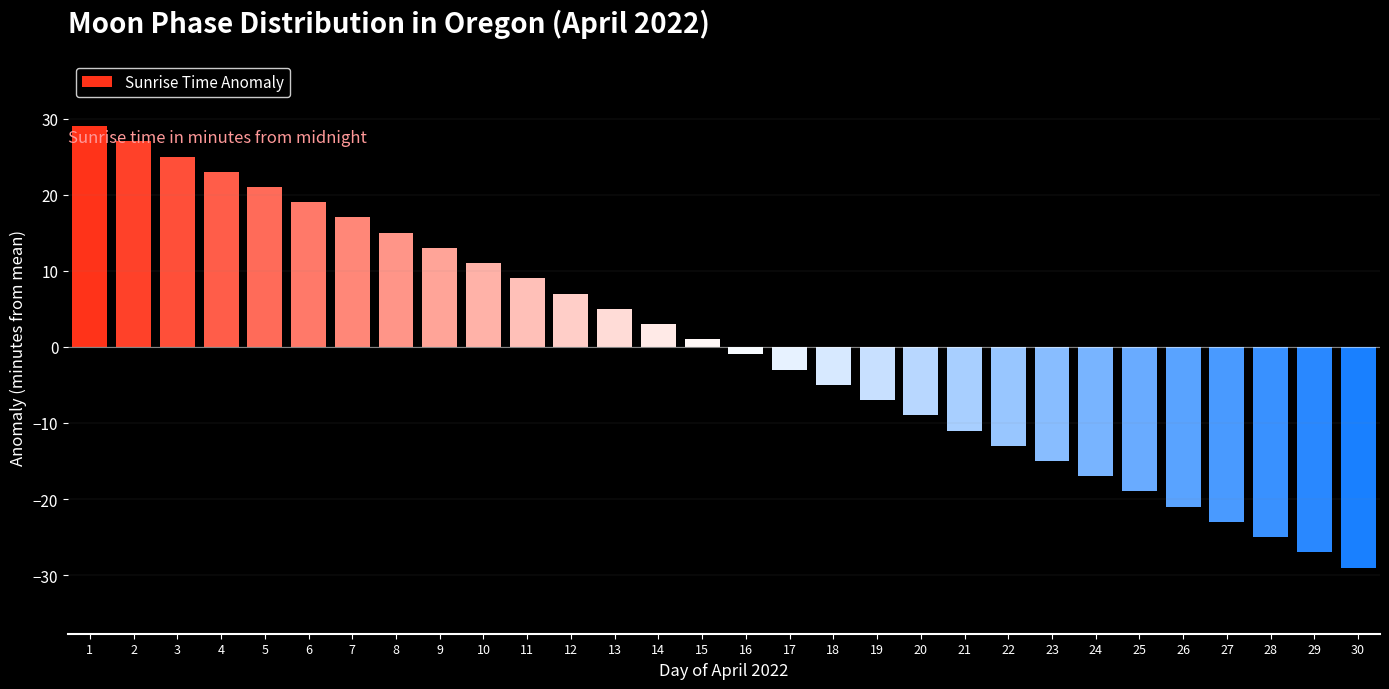

What is the difference between the second highest and minimum values?

56